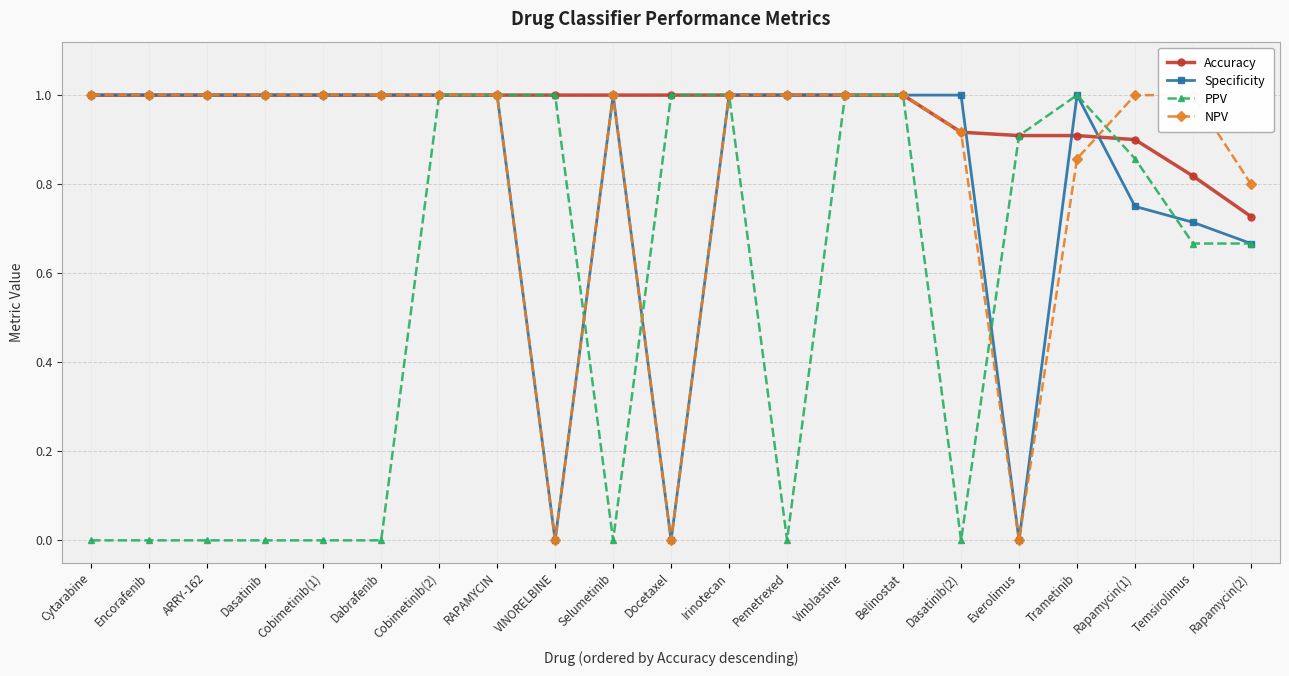

Between Vinblastine and Dasatinib(2), which is larger?

Vinblastine